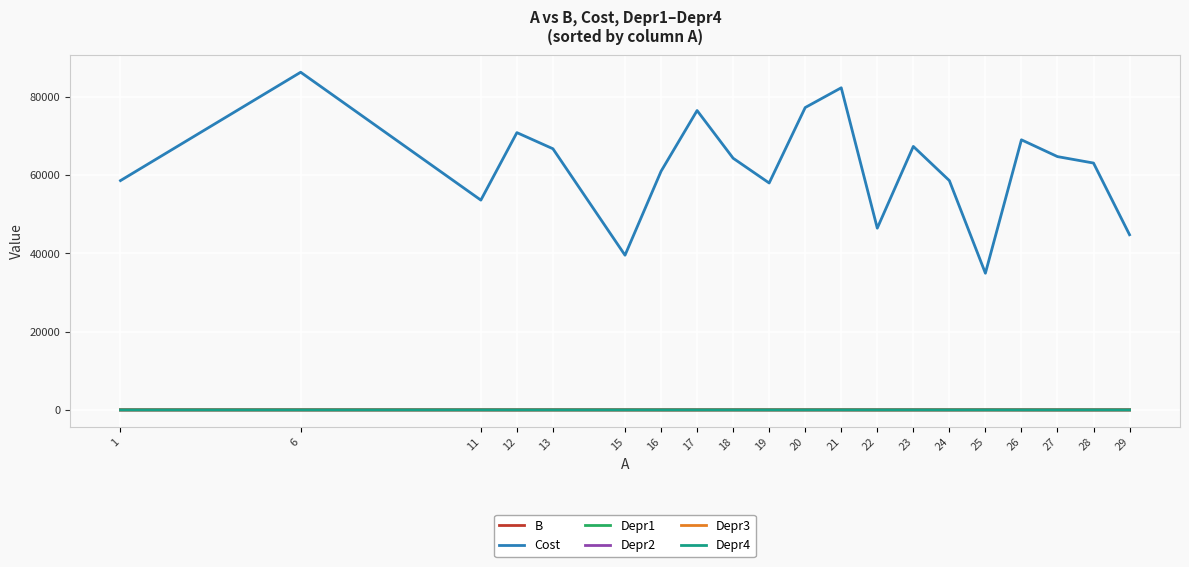

True or false: Depr2 and Cost intersect in this chart.

False